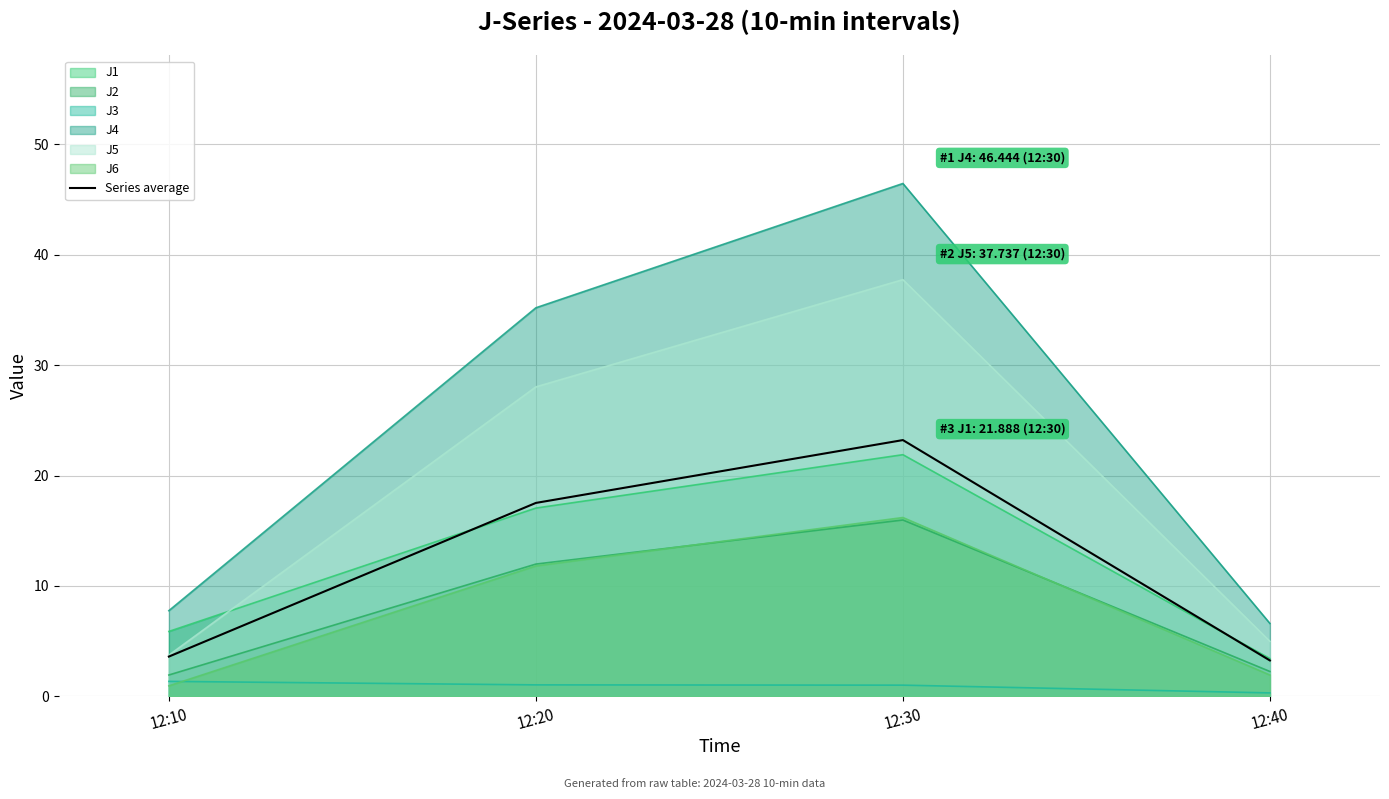

Where is the first local maximum?

12:30